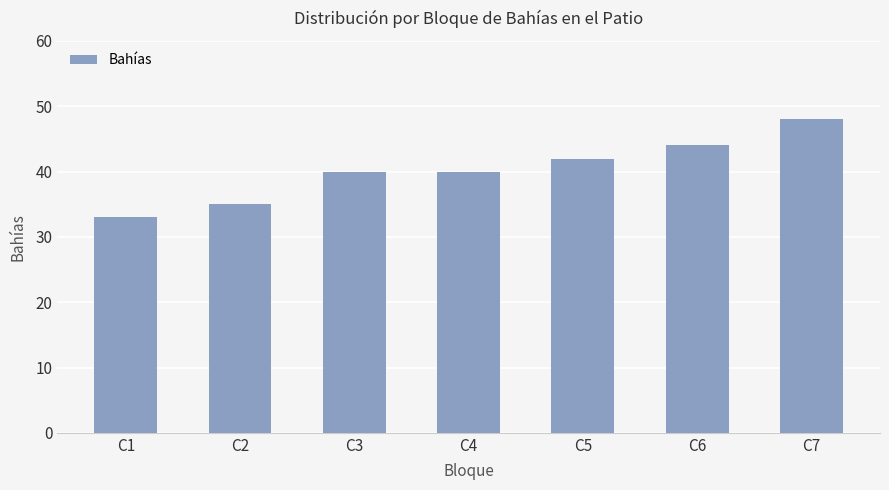

What is the average value?

40